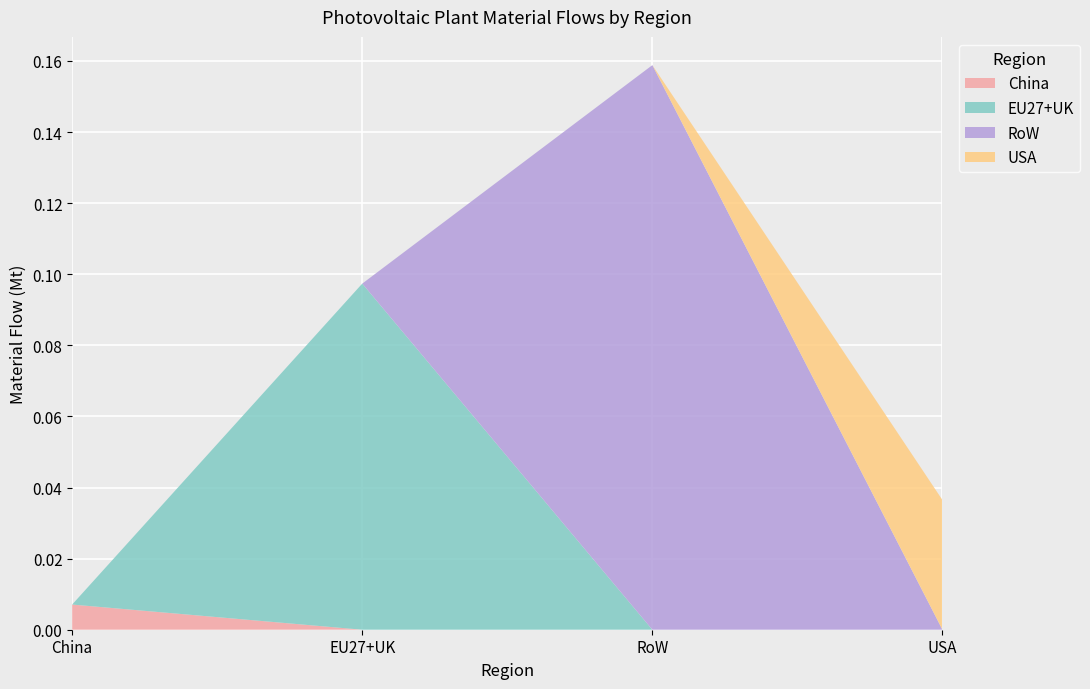

Reading left to right, list all the values displayed in this chart.

China PV (Copper+Silicon): 0.0	0.0	0.0	0.0
EU27+UK PV (Copper+Silicon): 0.0	0.0	0.1	0.0
RoW PV (Copper+Silicon): 0.0	0.0	0.0	0.2
USA PV (Copper+Silicon): 0.0	0.0	0.0	0.0